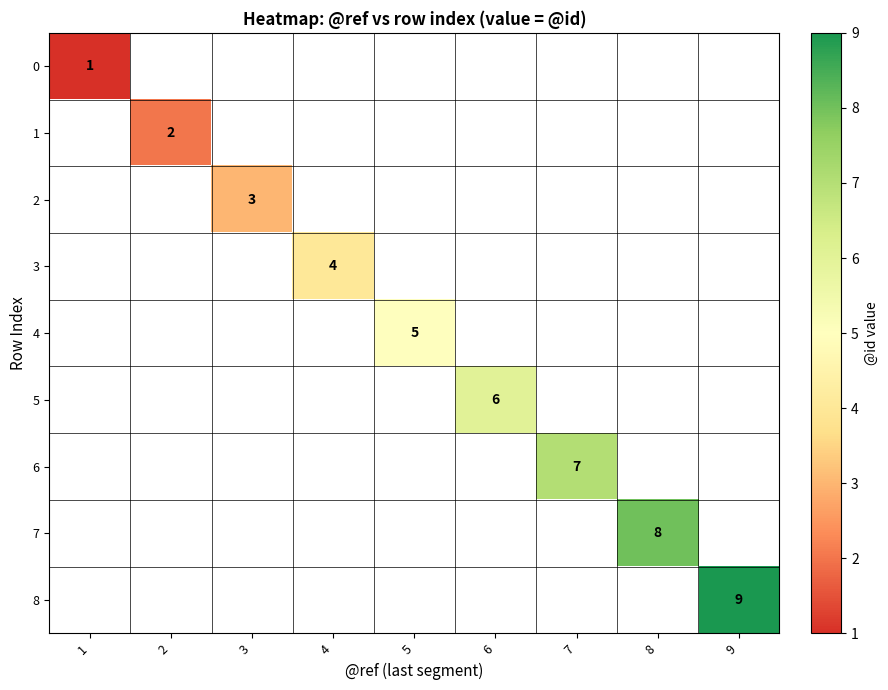

Is it true that 5 equals 2 at 6?

False